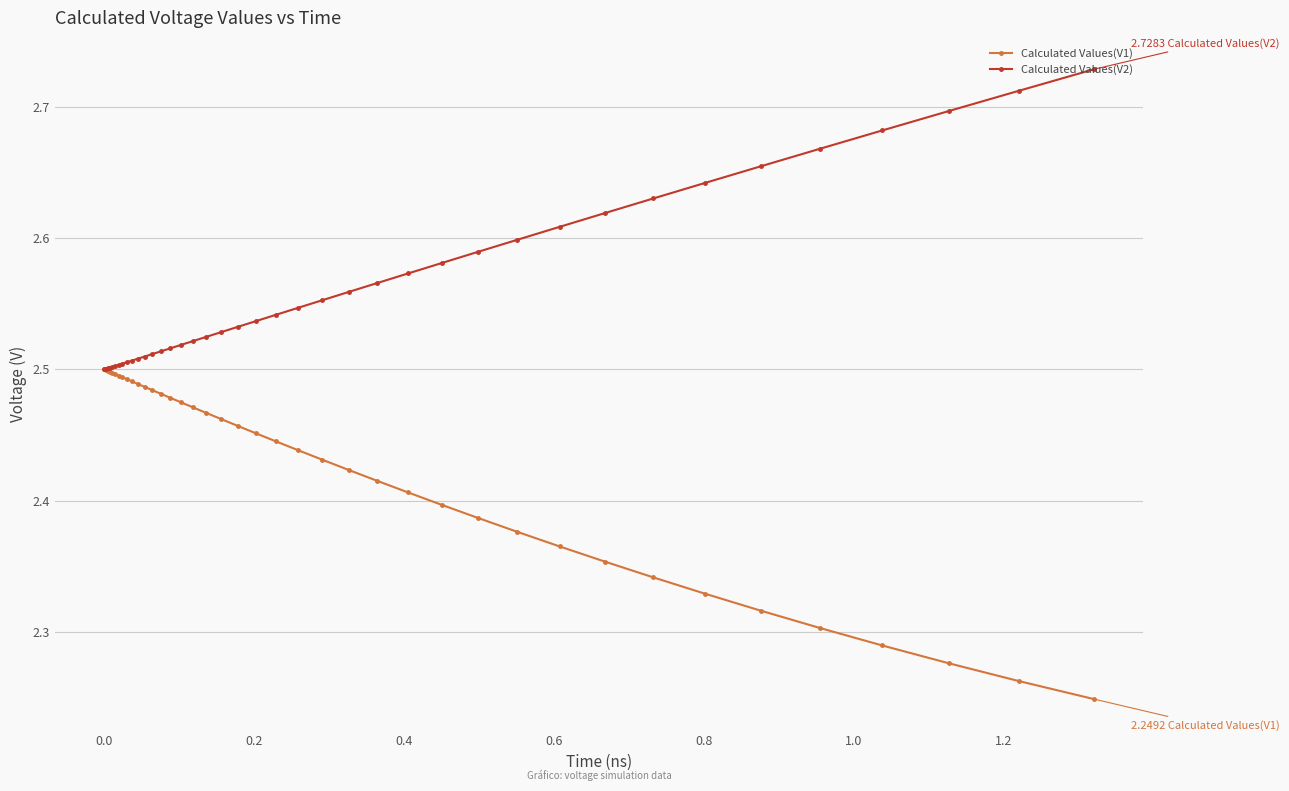

Rank the series by their maximum value, from highest to lowest.

Calculated Values(V2), Calculated Values(V1)